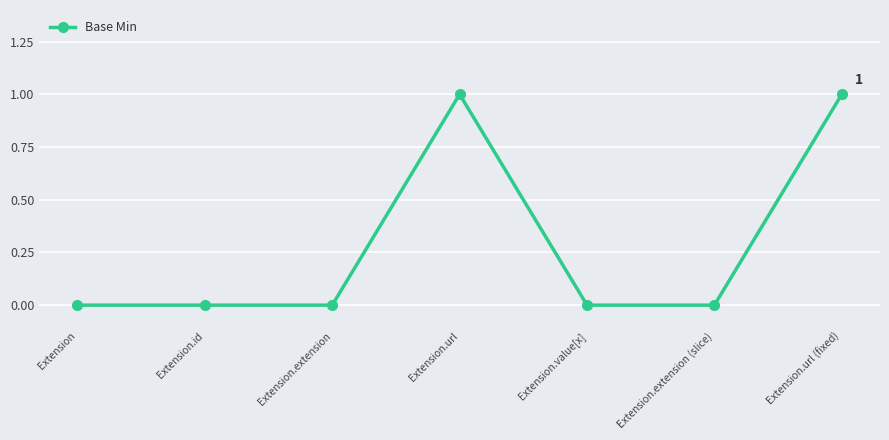

How many lines are shown in the chart?

1